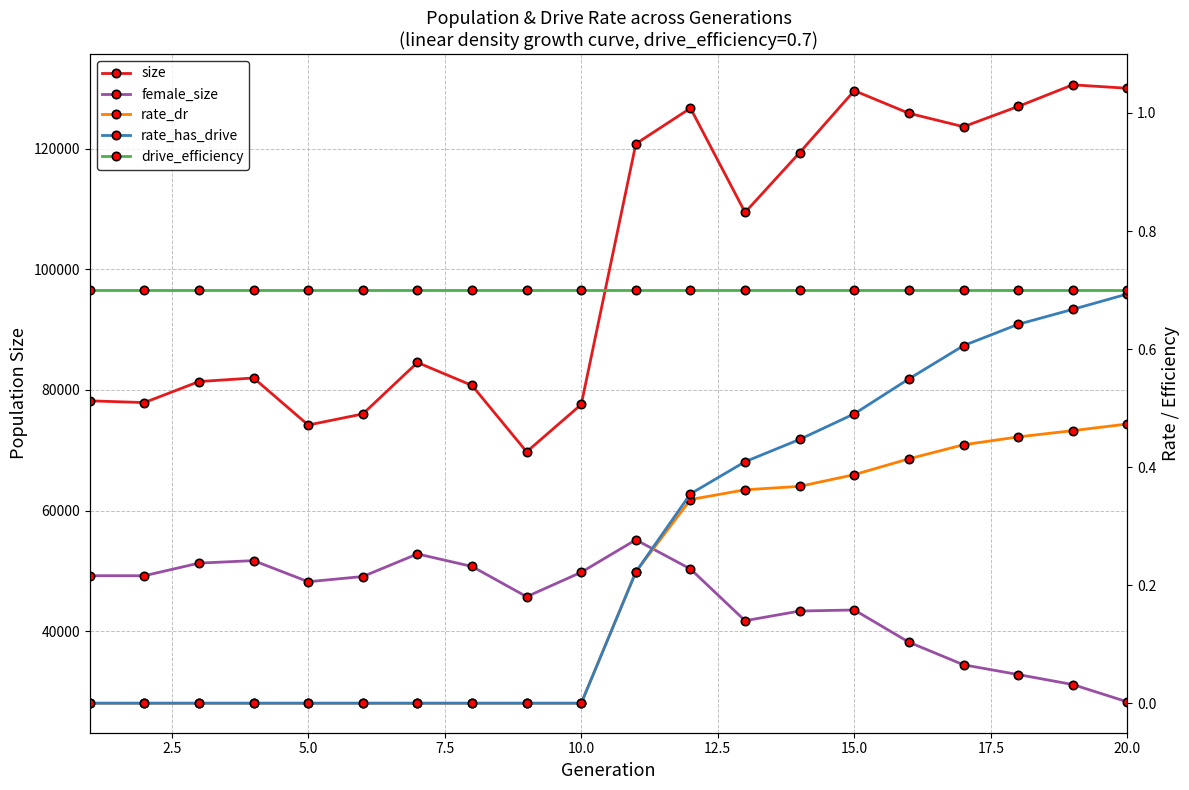

True or false: size and drive_efficiency cross at least once.

False